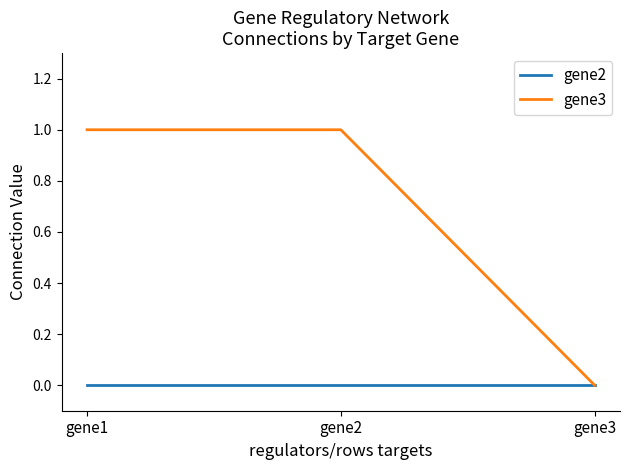

Which series has the largest total across all categories?

gene3